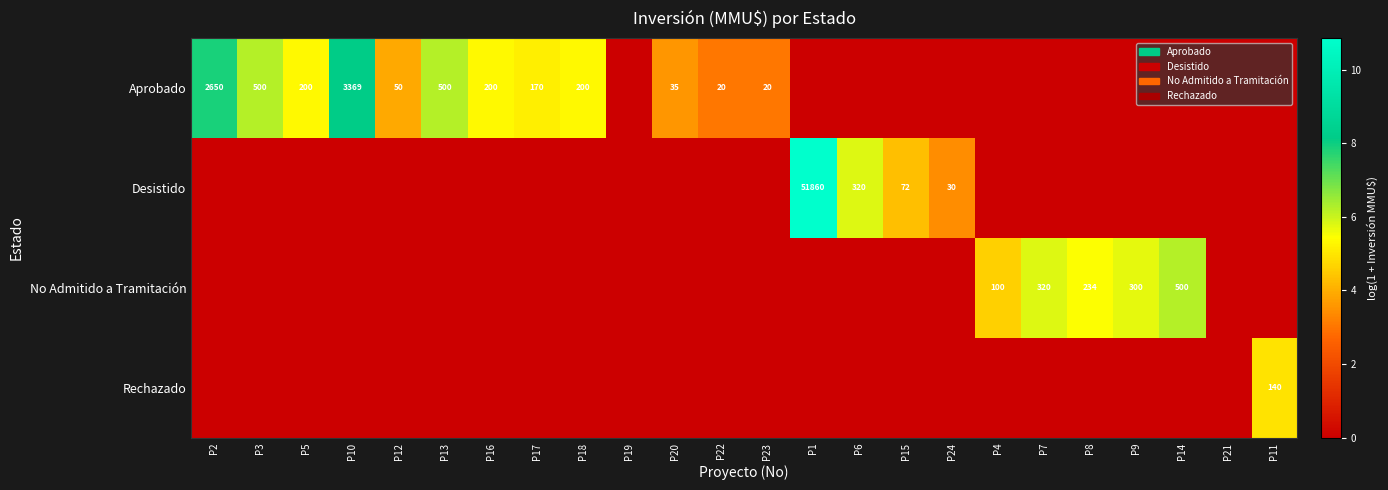

Which category has the highest value in the Aprobado series?

P10